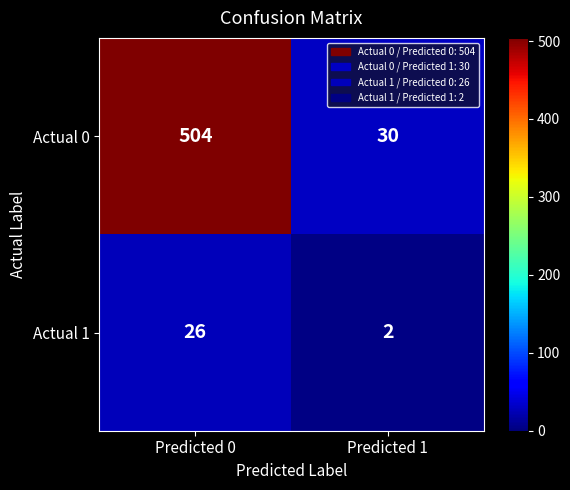

Reading right to left, transcribe all the data shown in this chart.

Actual 0: Predicted 1=30	Predicted 0=504
Actual 1: Predicted 1=2	Predicted 0=26